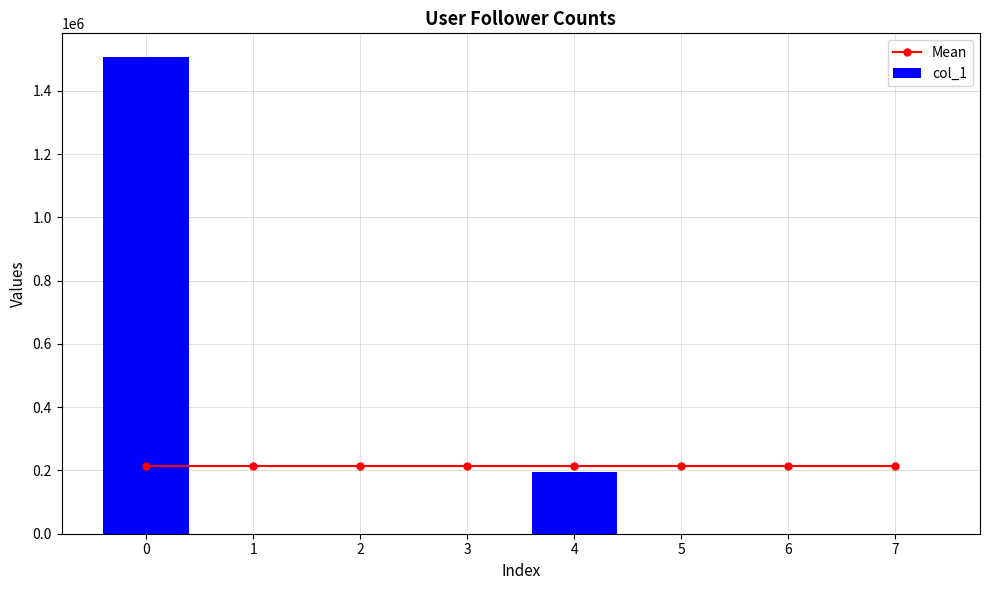

At which category does the chart reach its minimum across all series?

5